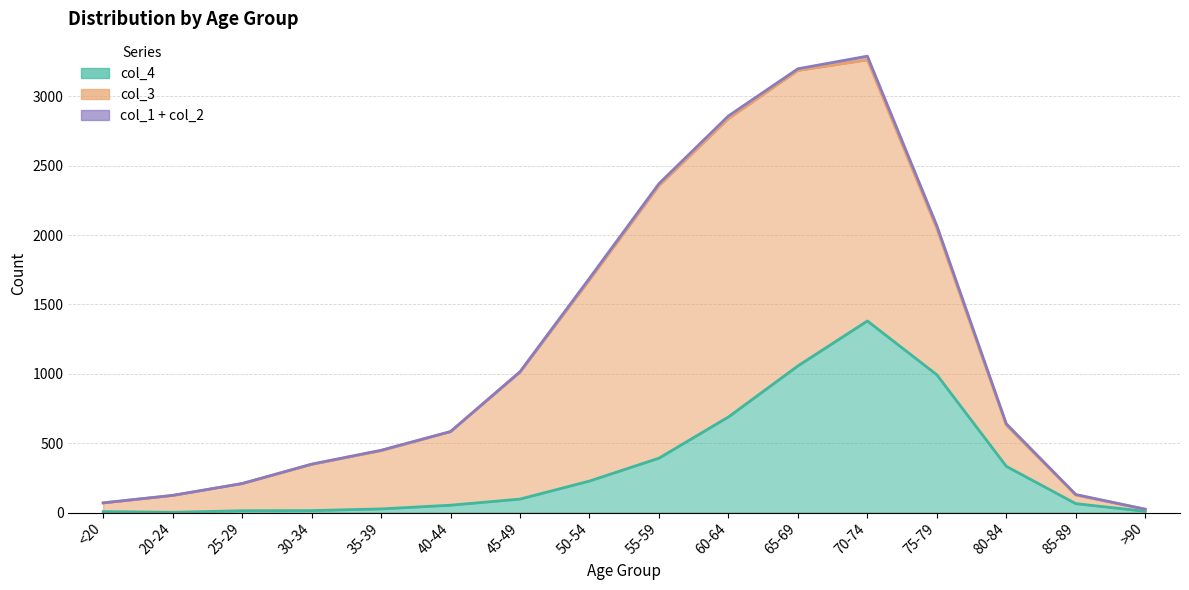

True or false: col_4 and col_1 intersect in this chart.

False